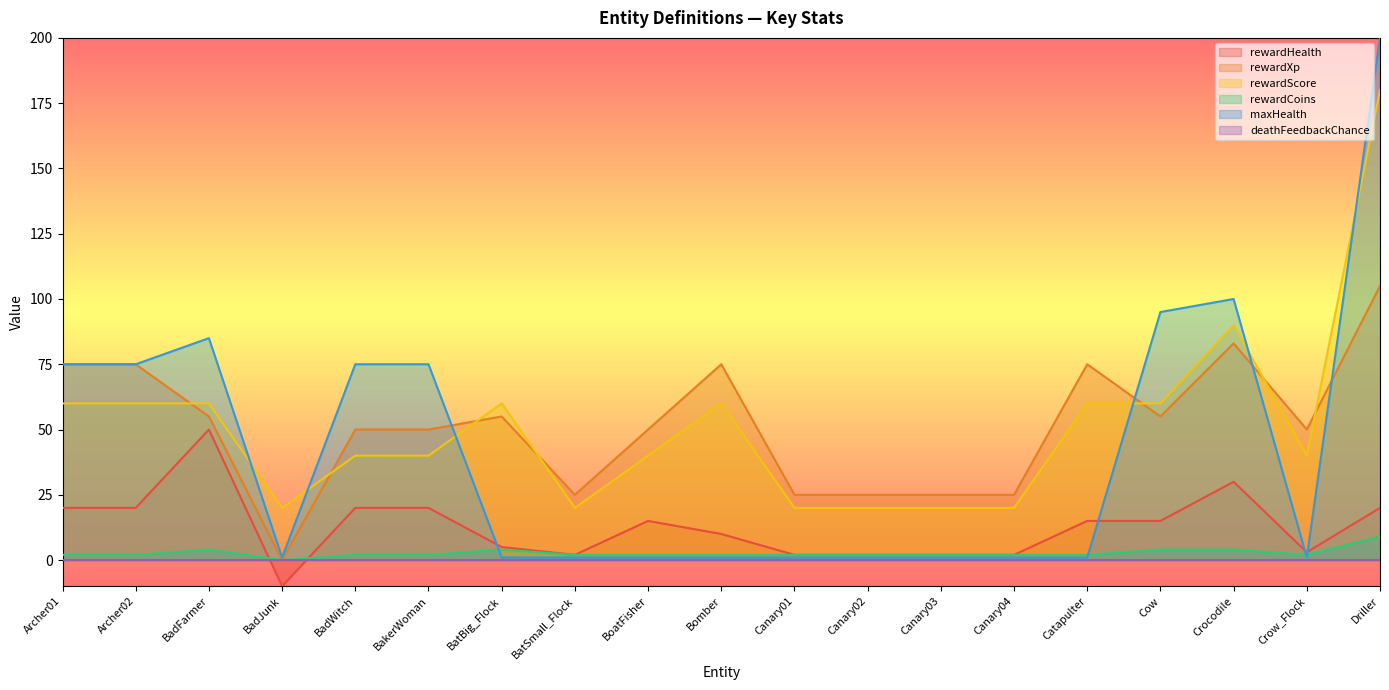

Is the value of rewardCoins at Archer02 greater than the value of rewardScore at Archer02?

No